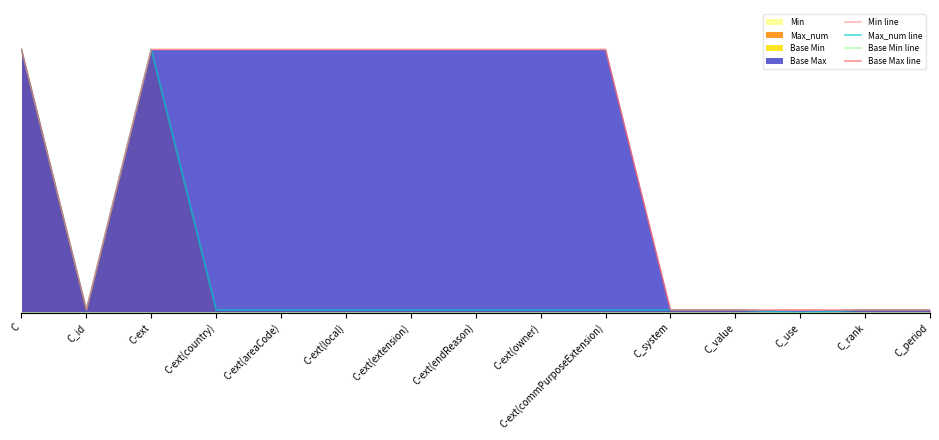

Which category has the lowest value in the Base Min line series?

C